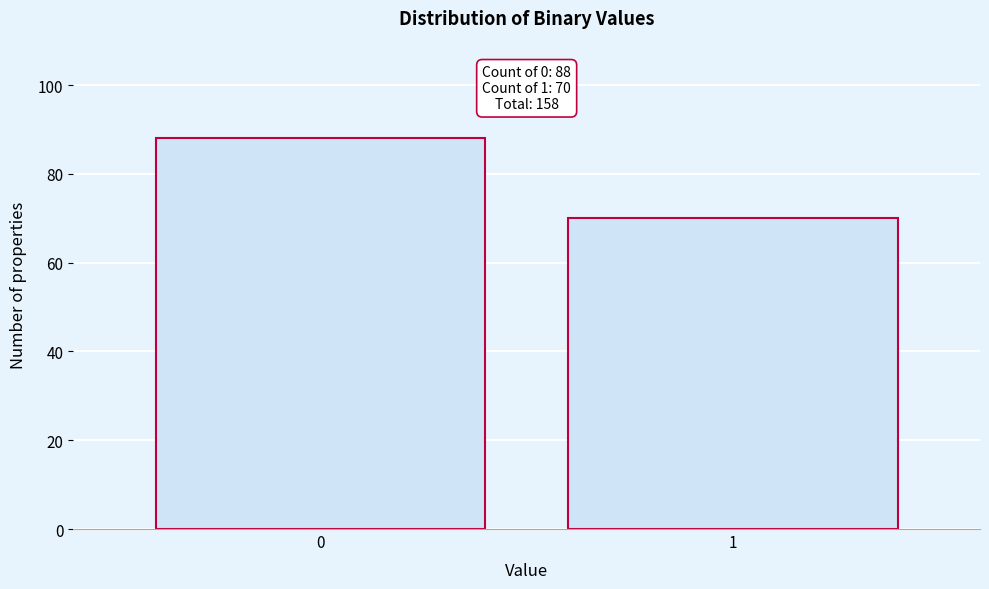

Reading left to right, transcribe all the data shown in this chart.

0=88	1=70